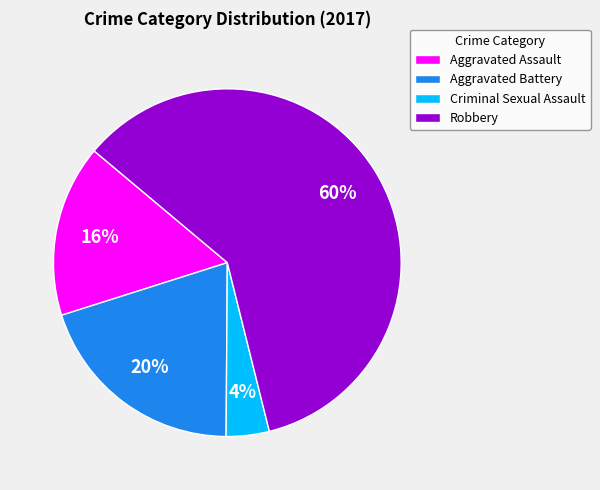

How many segments does this pie chart have?

4